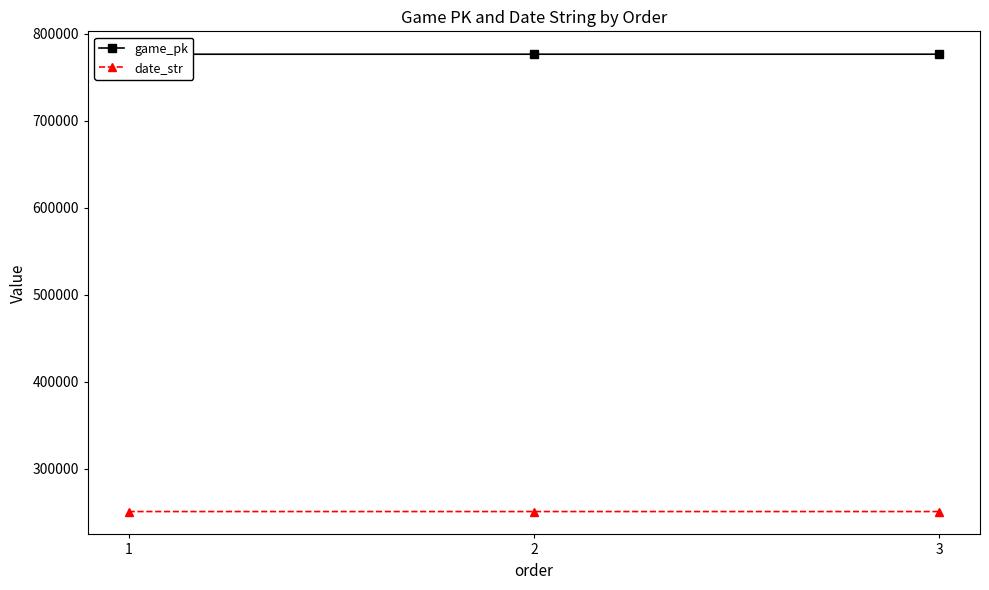

True or false: game_pk has a value of 495200 at 1.

False